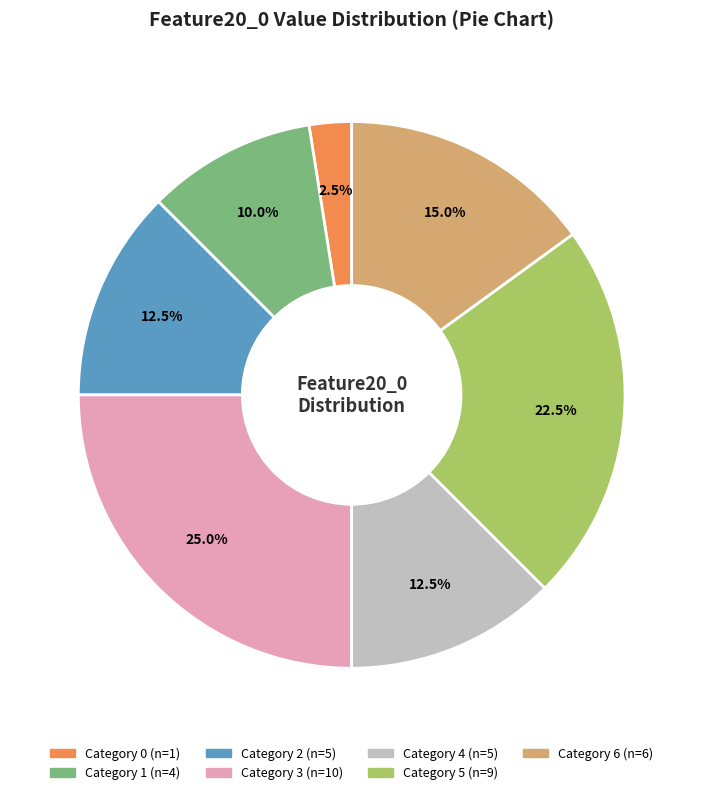

Count the number of slices in the pie.

7